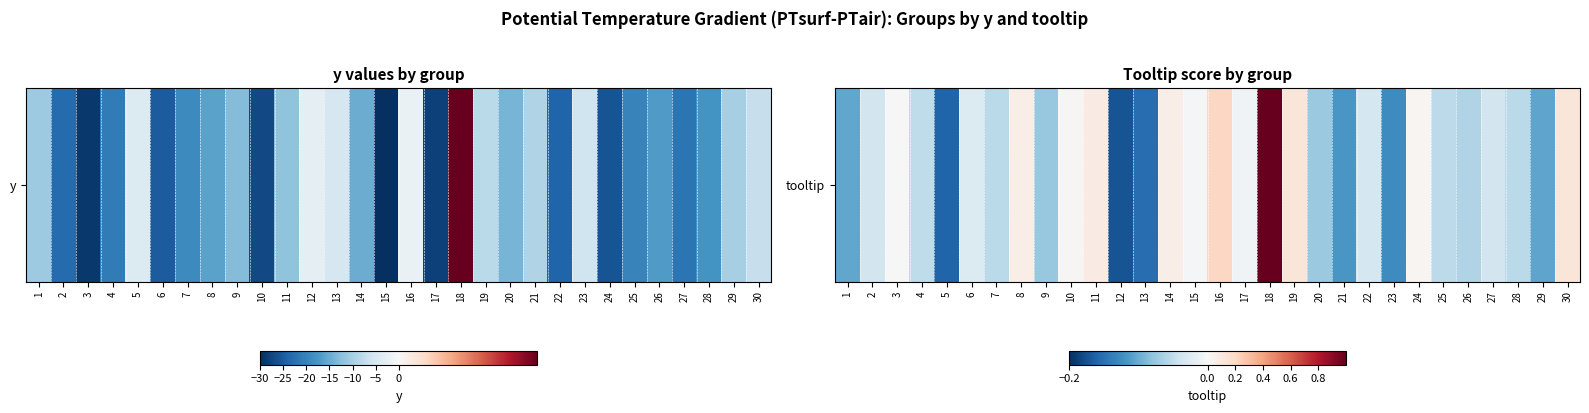

At which category does the chart reach its minimum across all series?

12